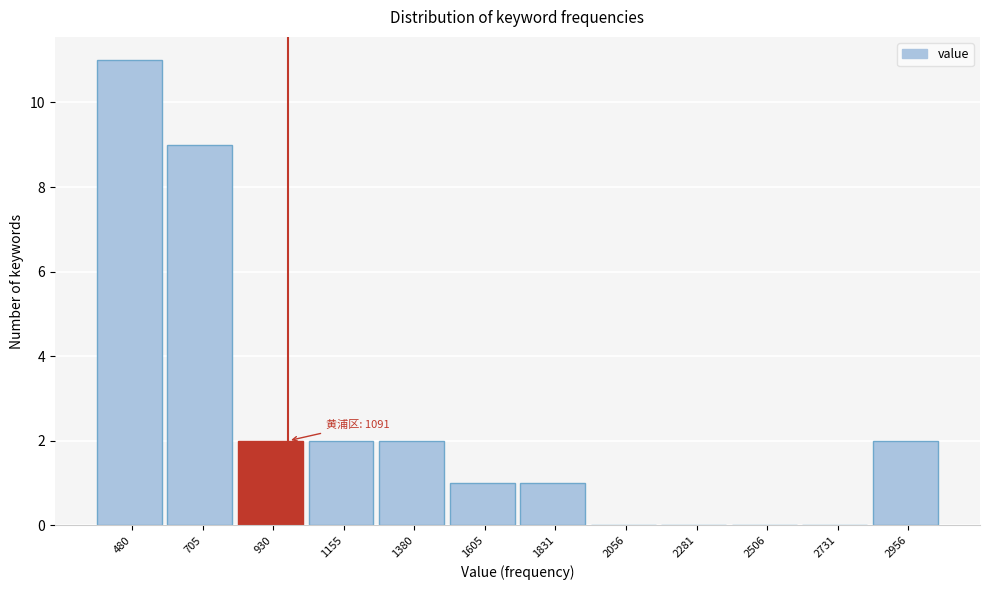

Reading left to right, extract all data points from this chart.

480=11	705=9	930=2	1155=2	1380=2	1605=1	1831=1	2056=0	2281=0	2506=0	2731=0	2956=2